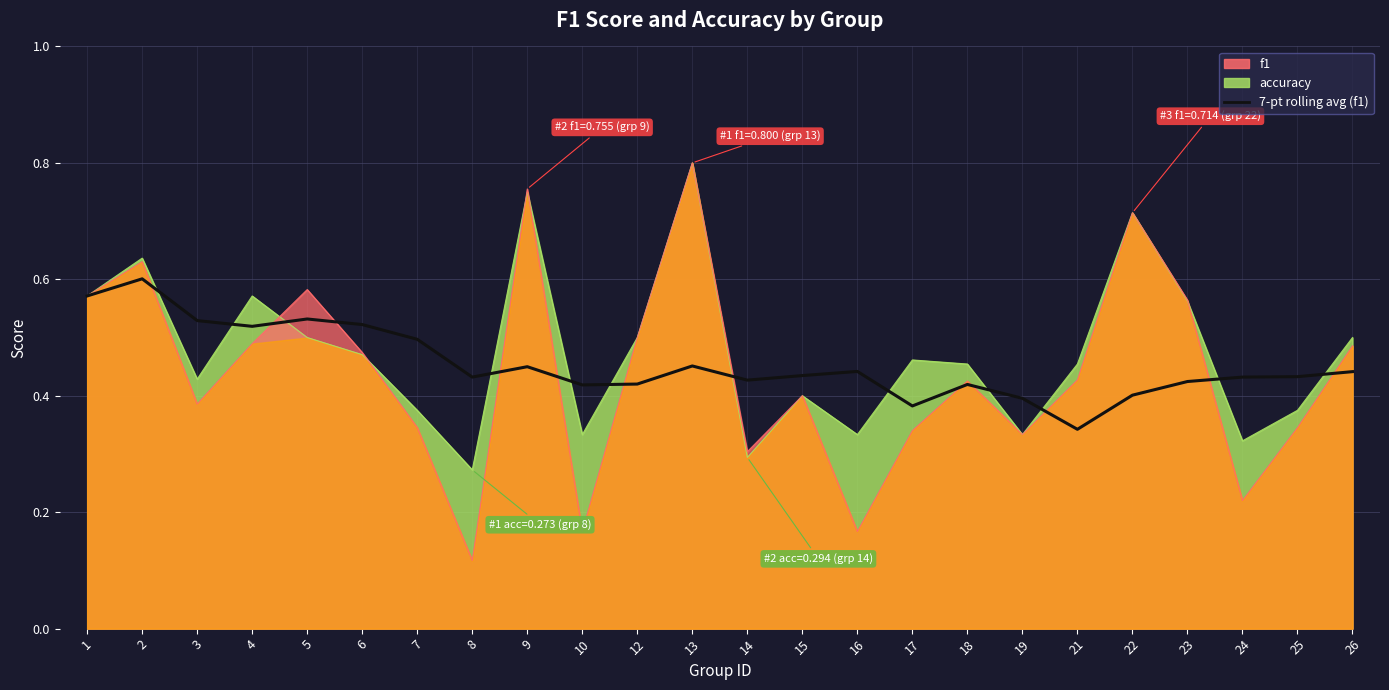

What is the value of the 21st point from the left?

0.4